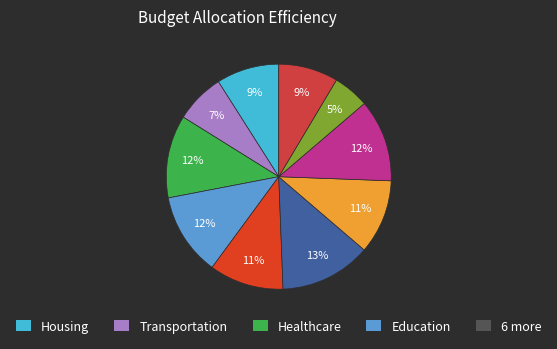

Count the number of slices in the pie.

10